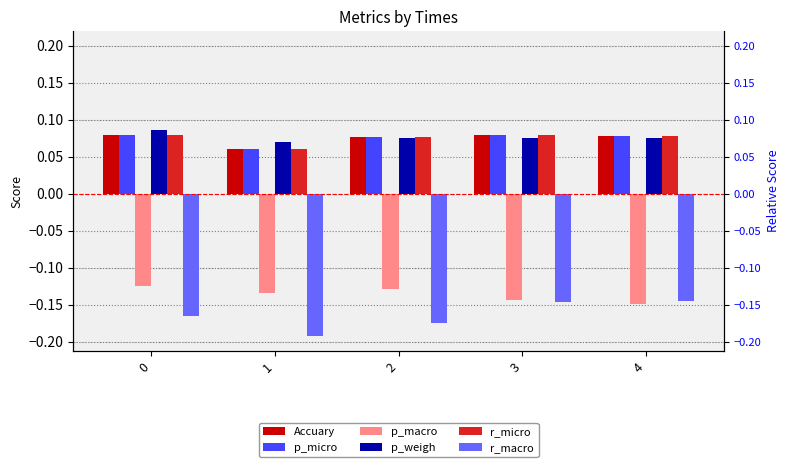

Is it true that p_weigh equals 0.1 at 1?

False